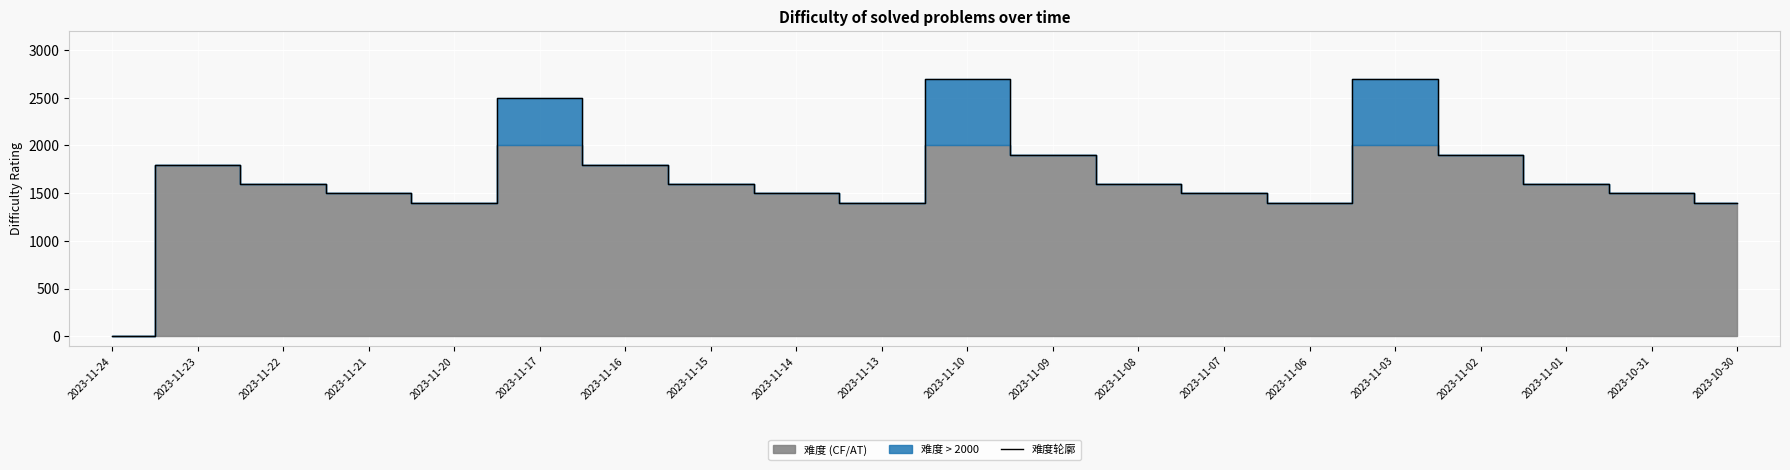

List the labels in order of value, smallest first.

2023-11-24, 2023-11-20, 2023-11-13, 2023-11-06, 2023-10-30, 2023-11-21, 2023-11-14, 2023-11-07, 2023-10-31, 2023-11-22, 2023-11-15, 2023-11-08, 2023-11-01, 2023-11-23, 2023-11-16, 2023-11-09, 2023-11-02, 2023-11-17, 2023-11-10, 2023-11-03